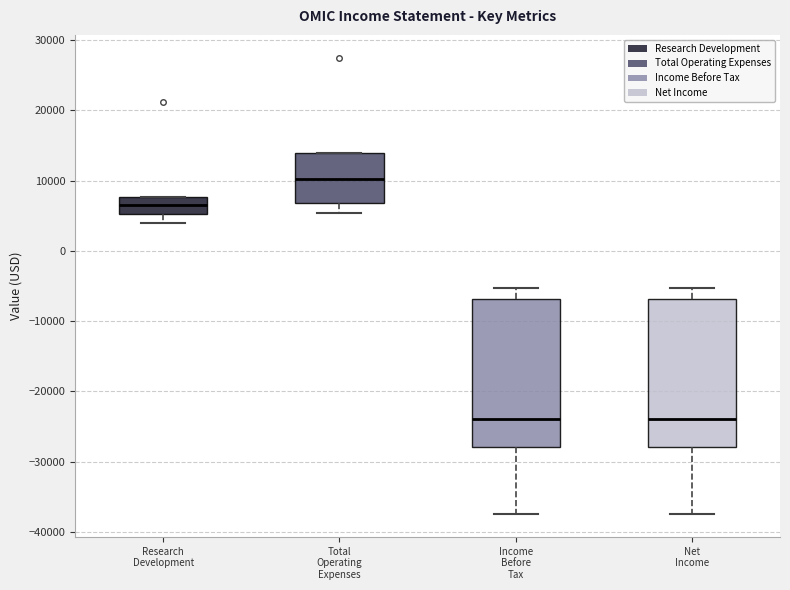

Reading left to right, read every box against the y-axis: the position of its median line, the range the box covers, and the ends of its whiskers. The values are not printed on the chart, so give them approximately, as read against the axis.

Research Development: median 7000, box 5000 to 8000, whiskers 4000 to 8000
Total Operating Expenses: median 10000, box 7000 to 14000, whiskers 5000 to 14000
Income Before Tax: median -24000, box -28000 to -7000, whiskers -37000 to -5000
Net Income: median -24000, box -28000 to -7000, whiskers -37000 to -5000